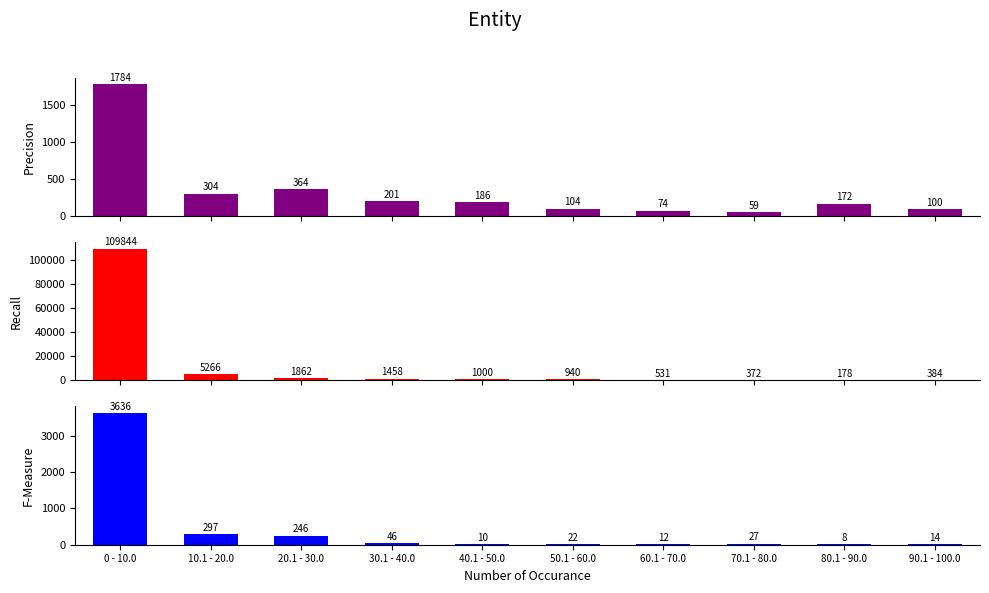

At which label does col_1 reach its peak?

0 - 10.0